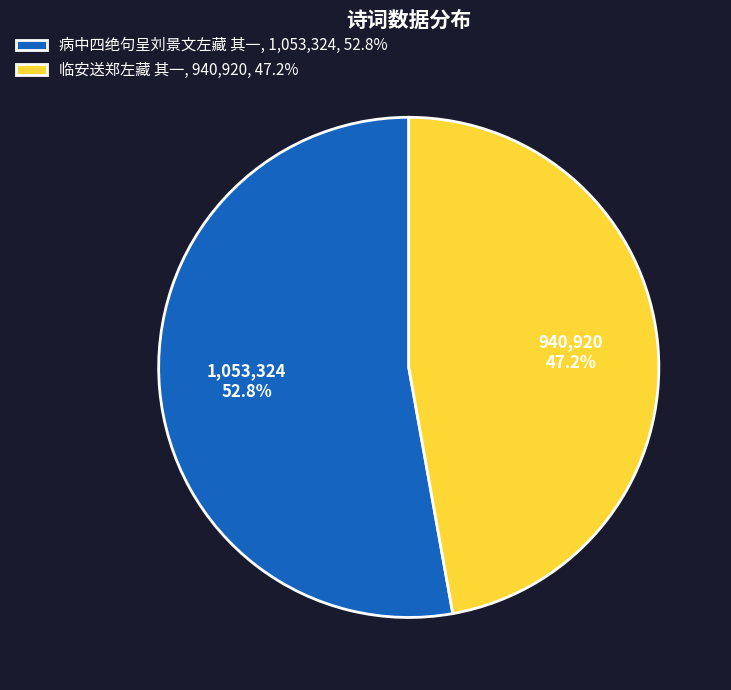

What is the smallest slice in the pie chart?

临安送郑左藏 其一